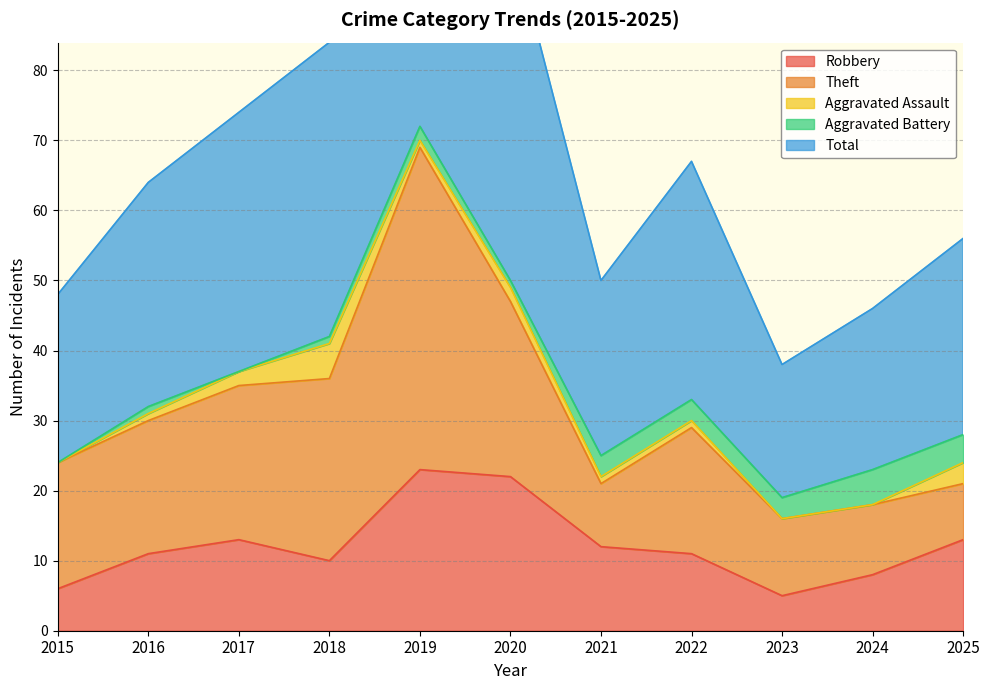

Reading left to right, extract all data points from this chart.

Robbery: 6	11	13	10	23	22	12	11	5	8	13
Theft: 18	19	22	26	46	25	9	18	11	10	8
Aggravated Assault: 0	1	2	5	1	2	1	1	0	0	3
Aggravated Battery: 0	1	0	1	2	1	3	3	3	5	4
Total: 24	32	37	42	73	50	25	34	19	23	28